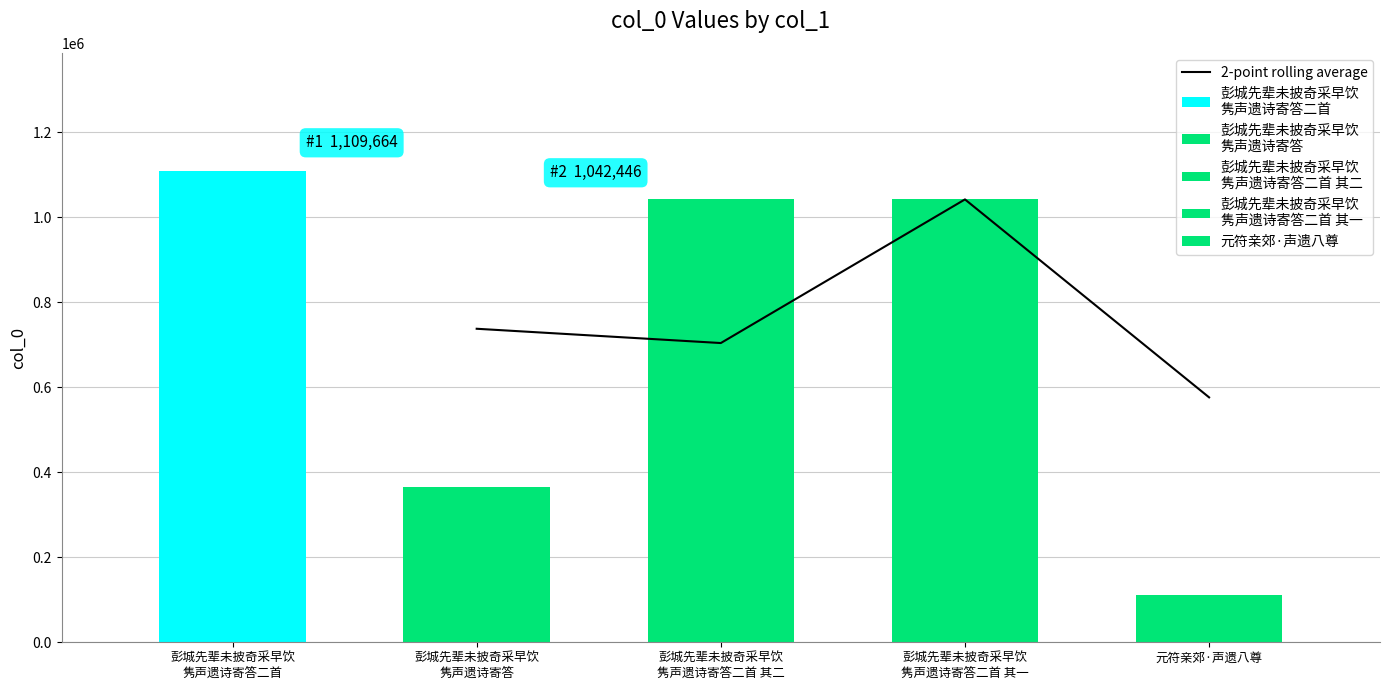

Reading left to right, extract all data points from this chart.

737977.5	704368.5	1042445.5	576490.5